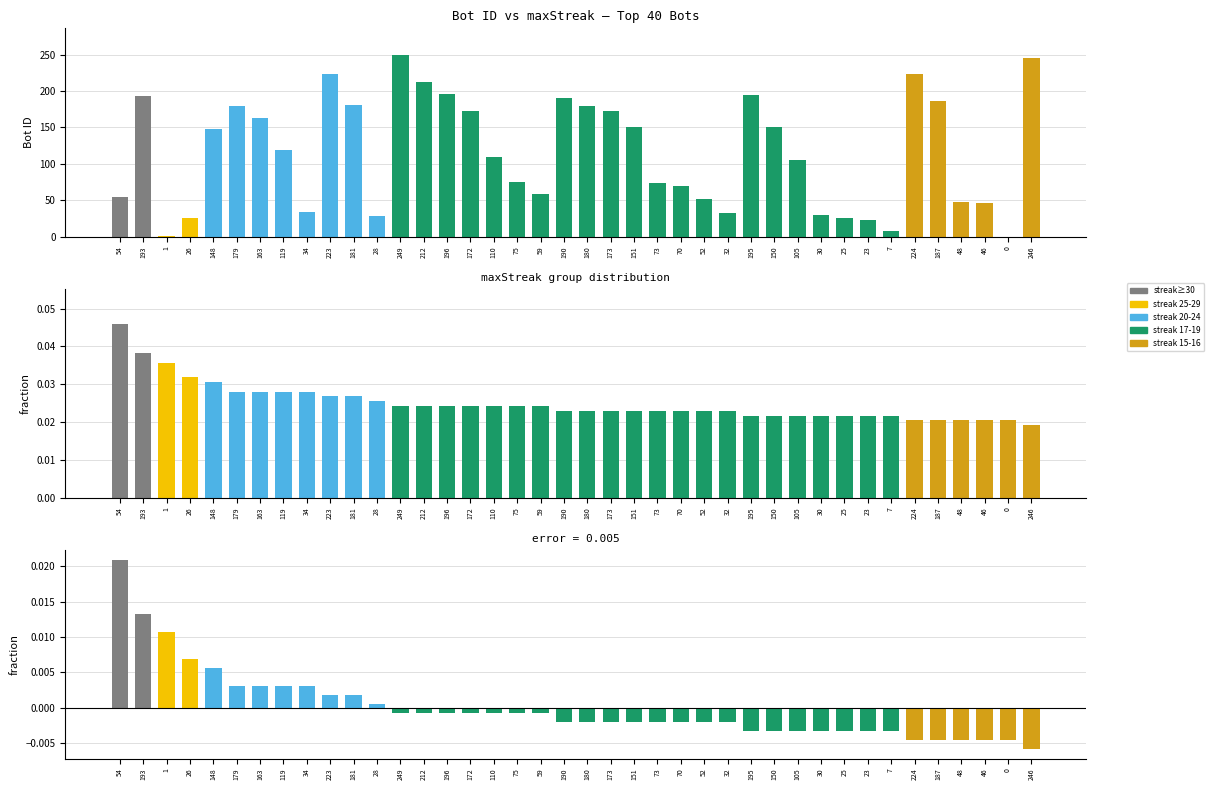

List the series in order of their peak value, highest first.

Bot, Normalized maxStreak, Residual